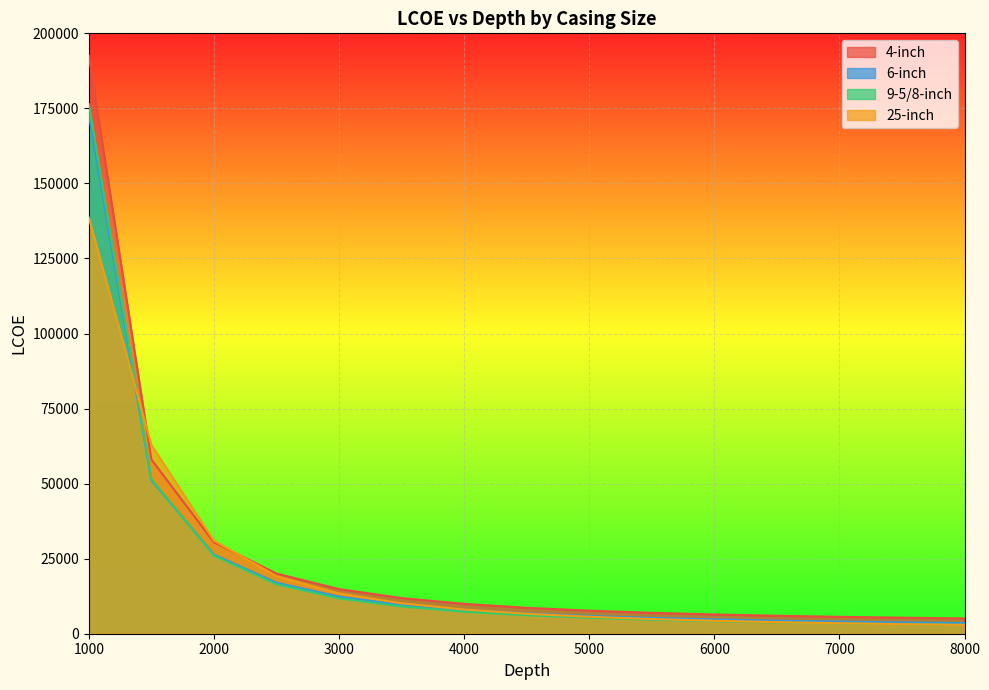

Which series changed the most between 2500 and 8000?

25-inch